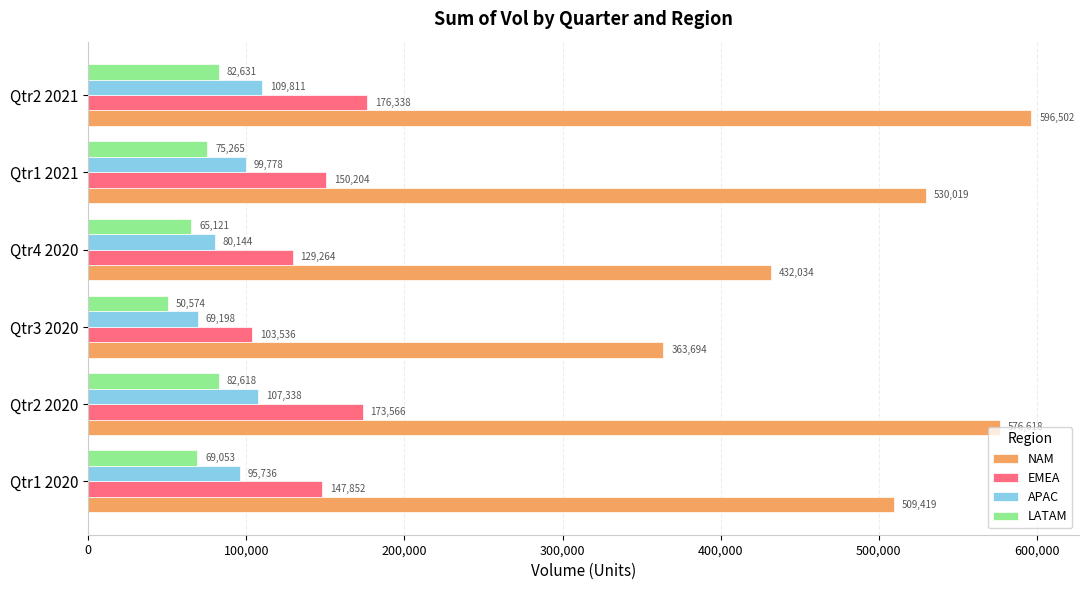

Is the value of EMEA at Qtr1 2021 greater than the value of NAM at Qtr2 2021?

No